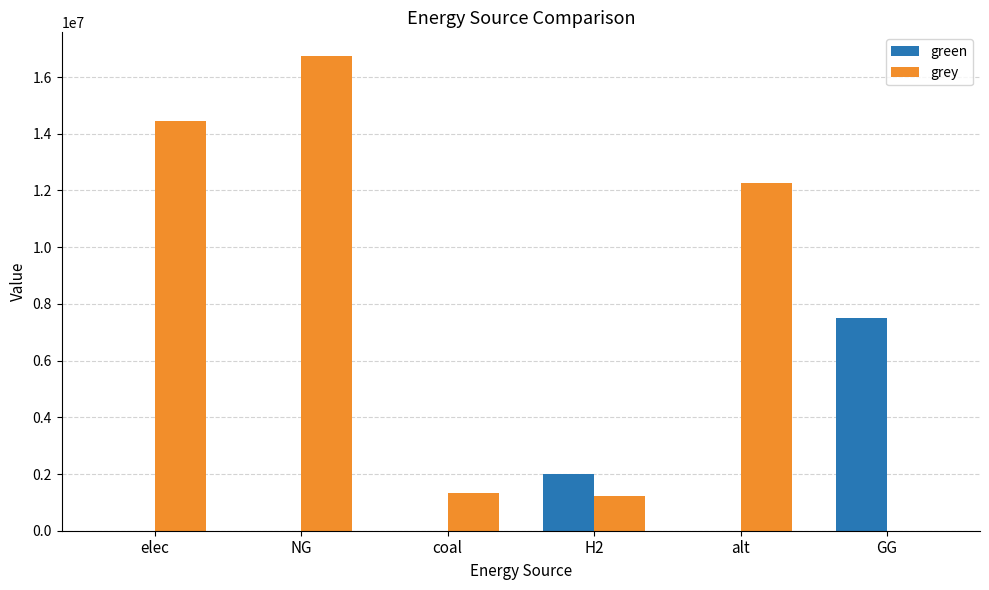

What is the maximum value for grey?

16740149.3